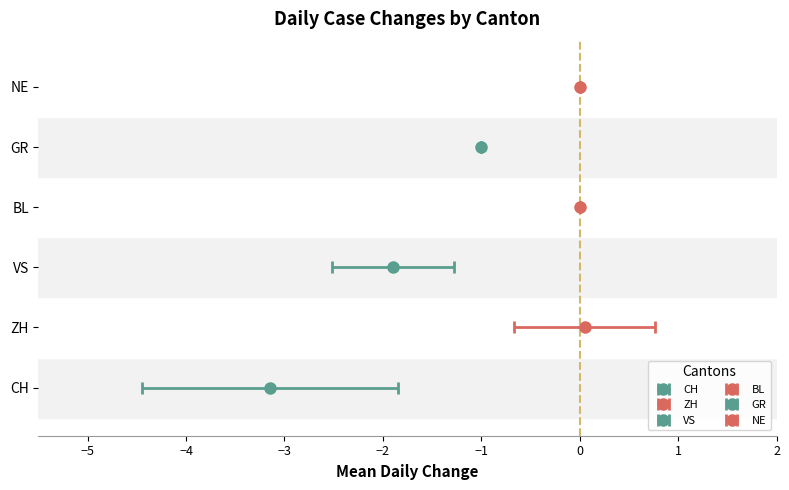

Which series has the largest range (max minus min)?

CH